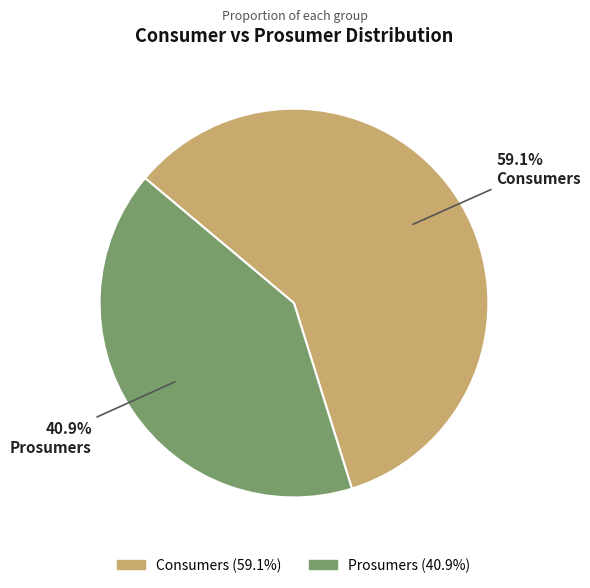

To the nearest percent, what percentage of the pie is Prosumers?

41%